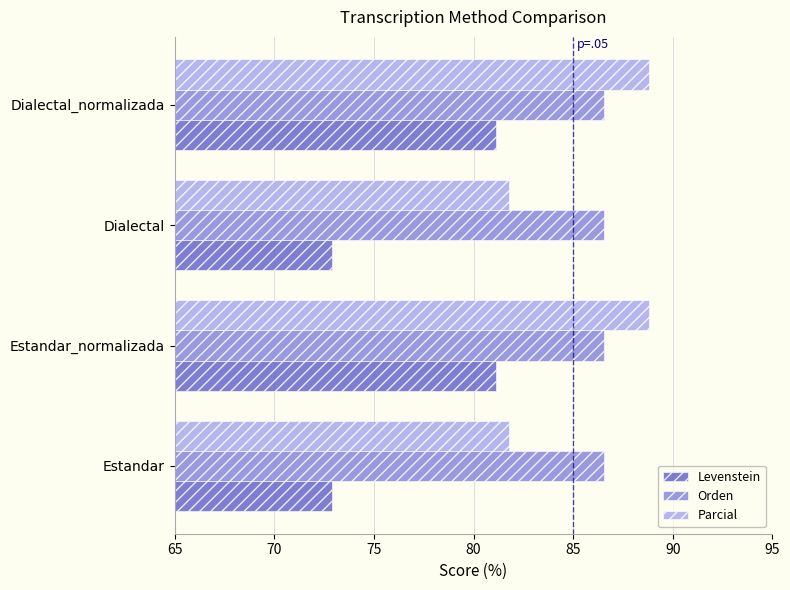

What is the greatest value displayed?

88.8